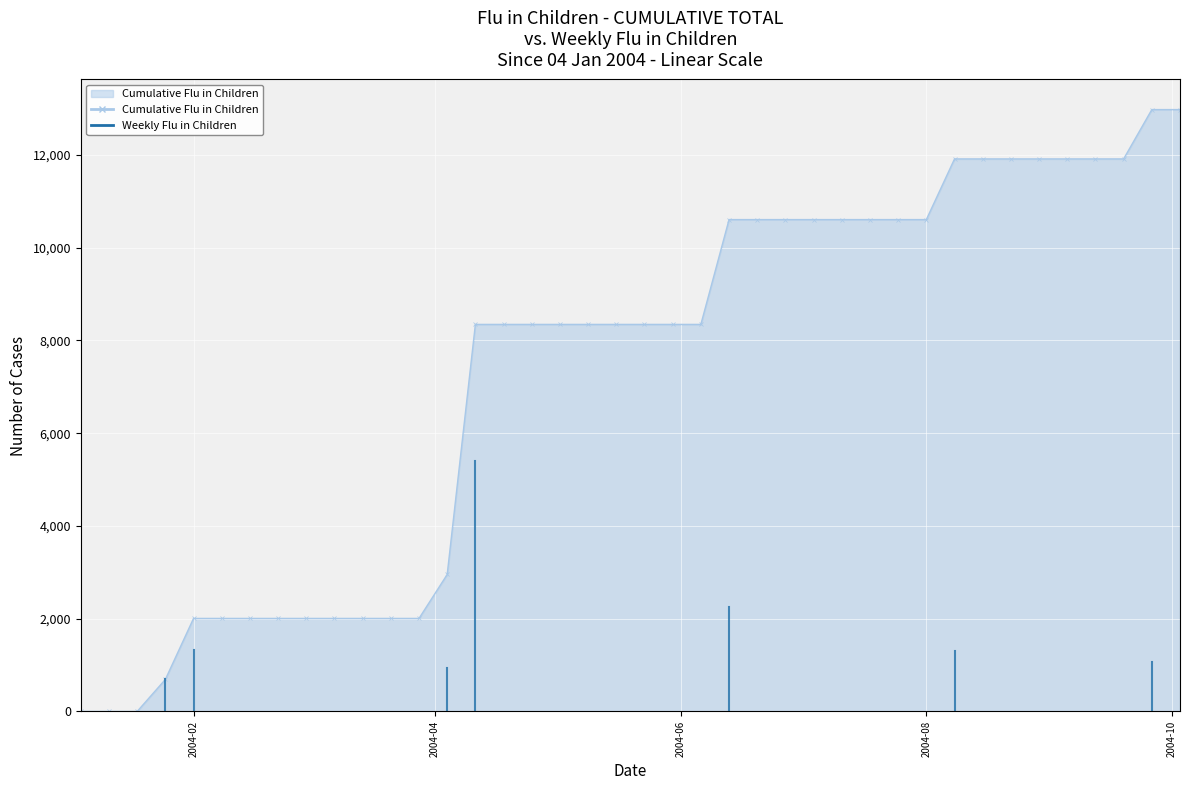

What is the greatest value displayed?

12976.7